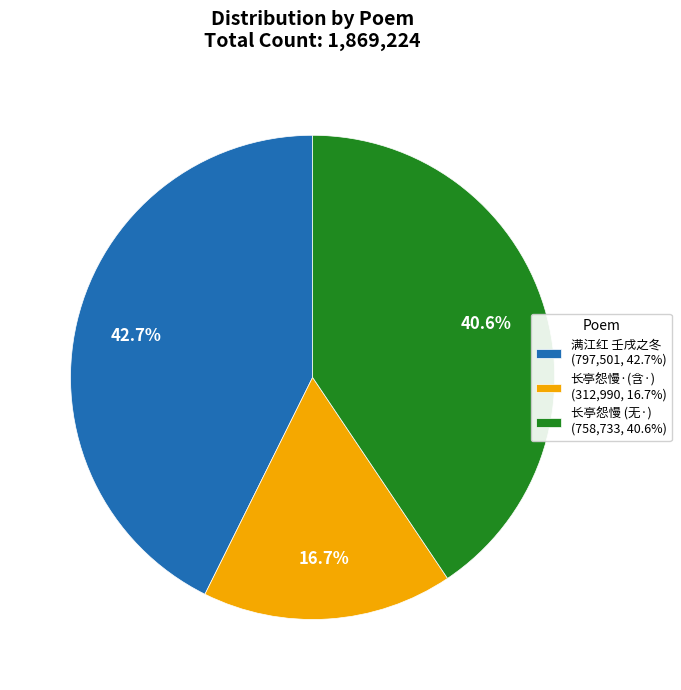

What portion of the pie excludes 长亭怨慢·(含·) (312,990, 16.7%)?

83.3%